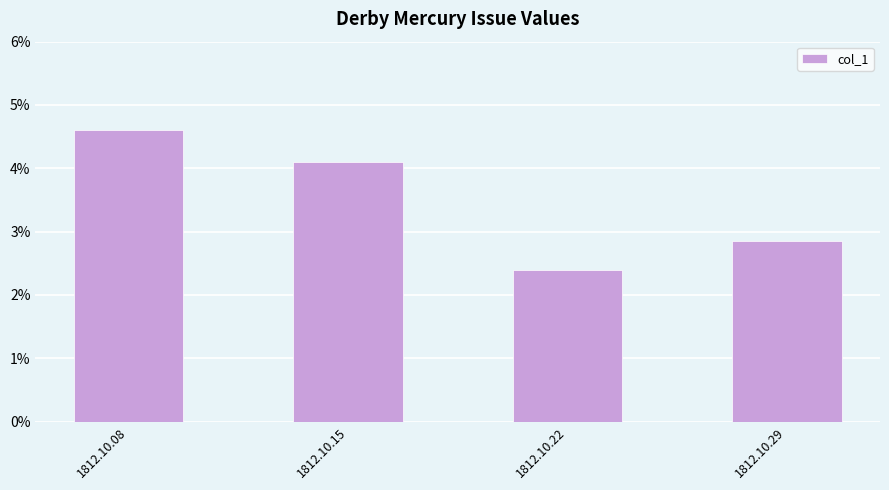

Does the chart contain any negative values?

No